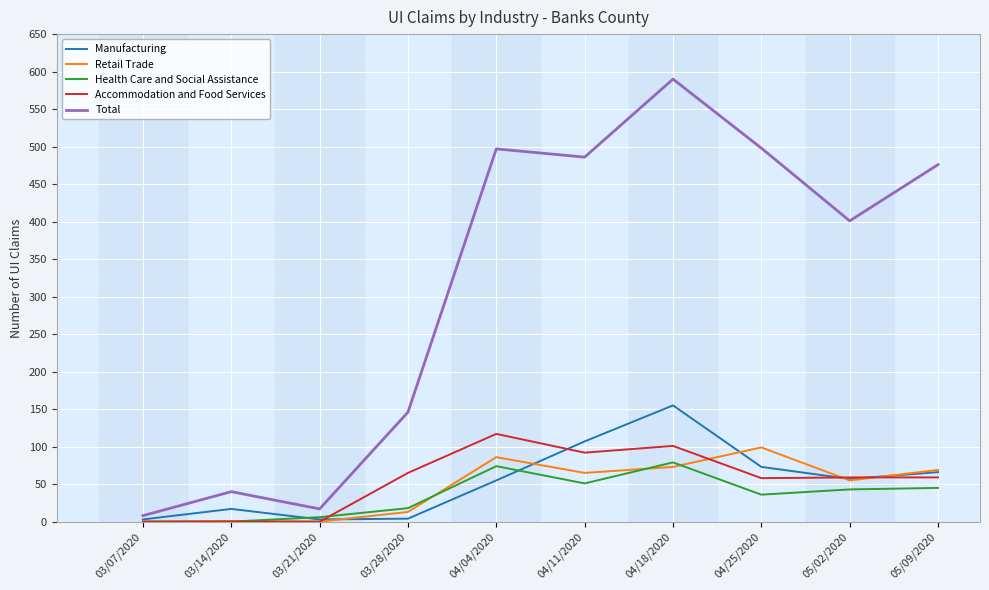

List the series in order of their peak value, highest first.

Total, Manufacturing, Accommodation and Food Services, Retail Trade, Health Care and Social Assistance